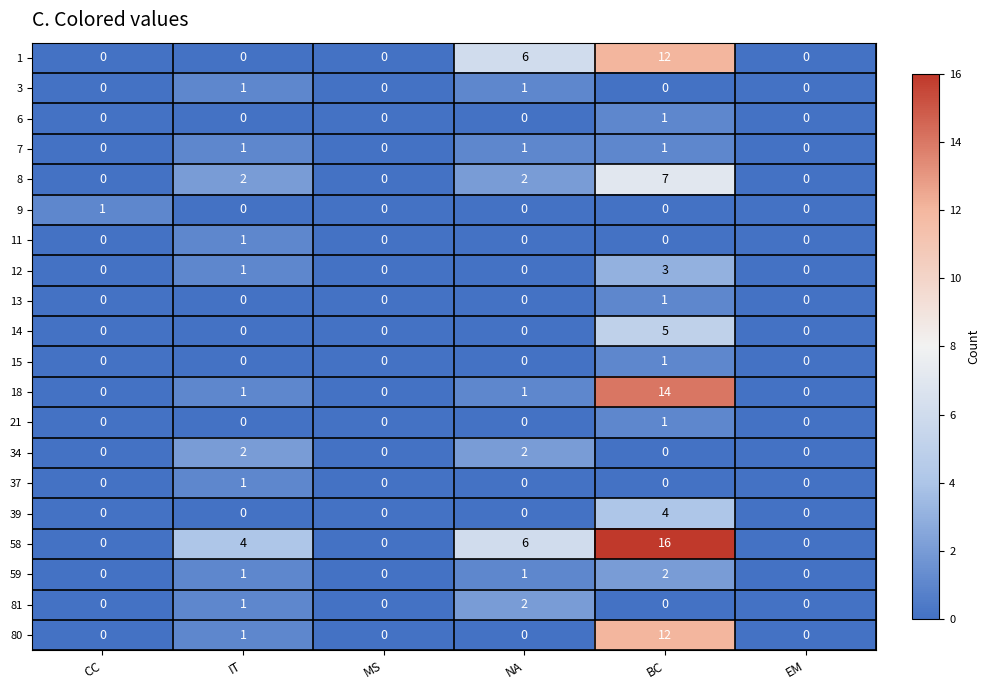

Which series has the largest total across all categories?

58